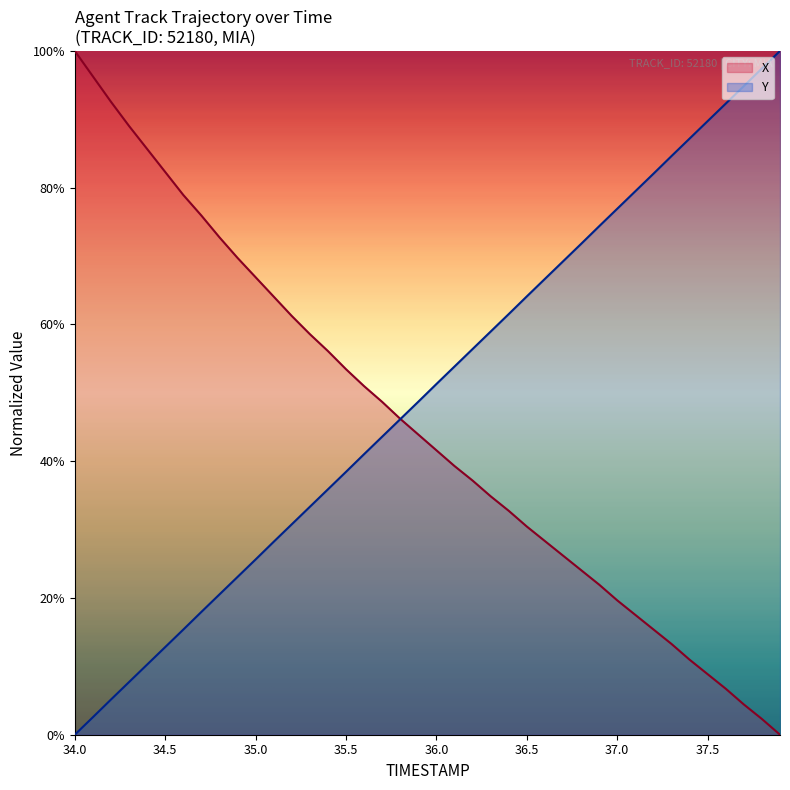

How many data points does each series have?

40